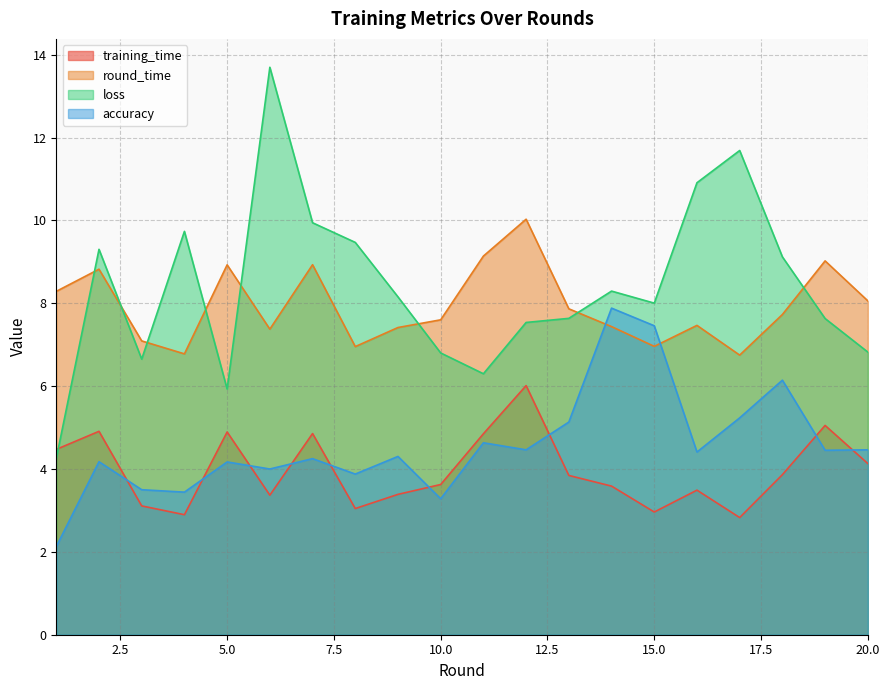

Where do loss and training_time first cross each other?

1 and 2